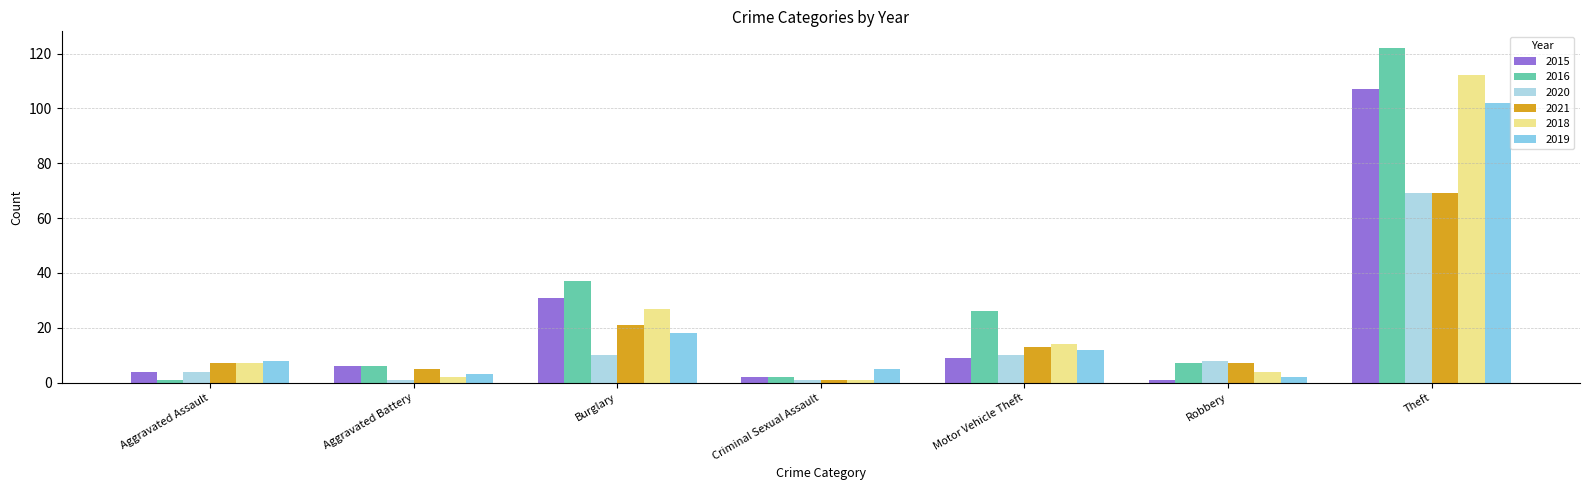

Where is 2018 nearest to the value 56?

Burglary